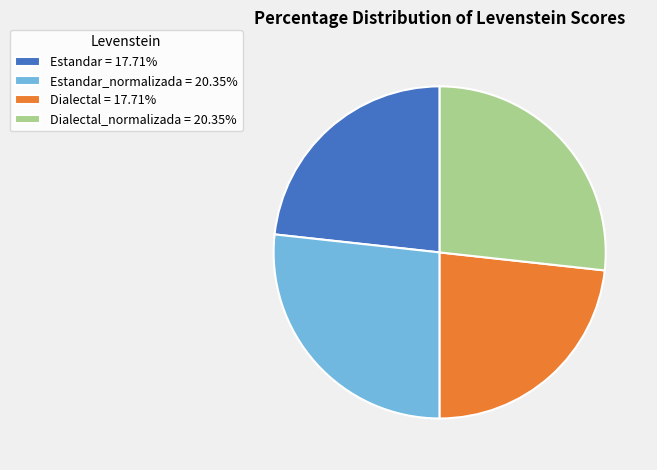

Is there any slice that represents more than half of the pie?

No